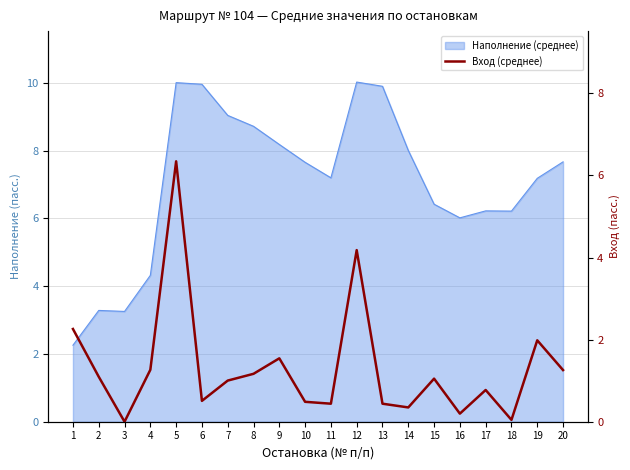

Where is the first local maximum?

5